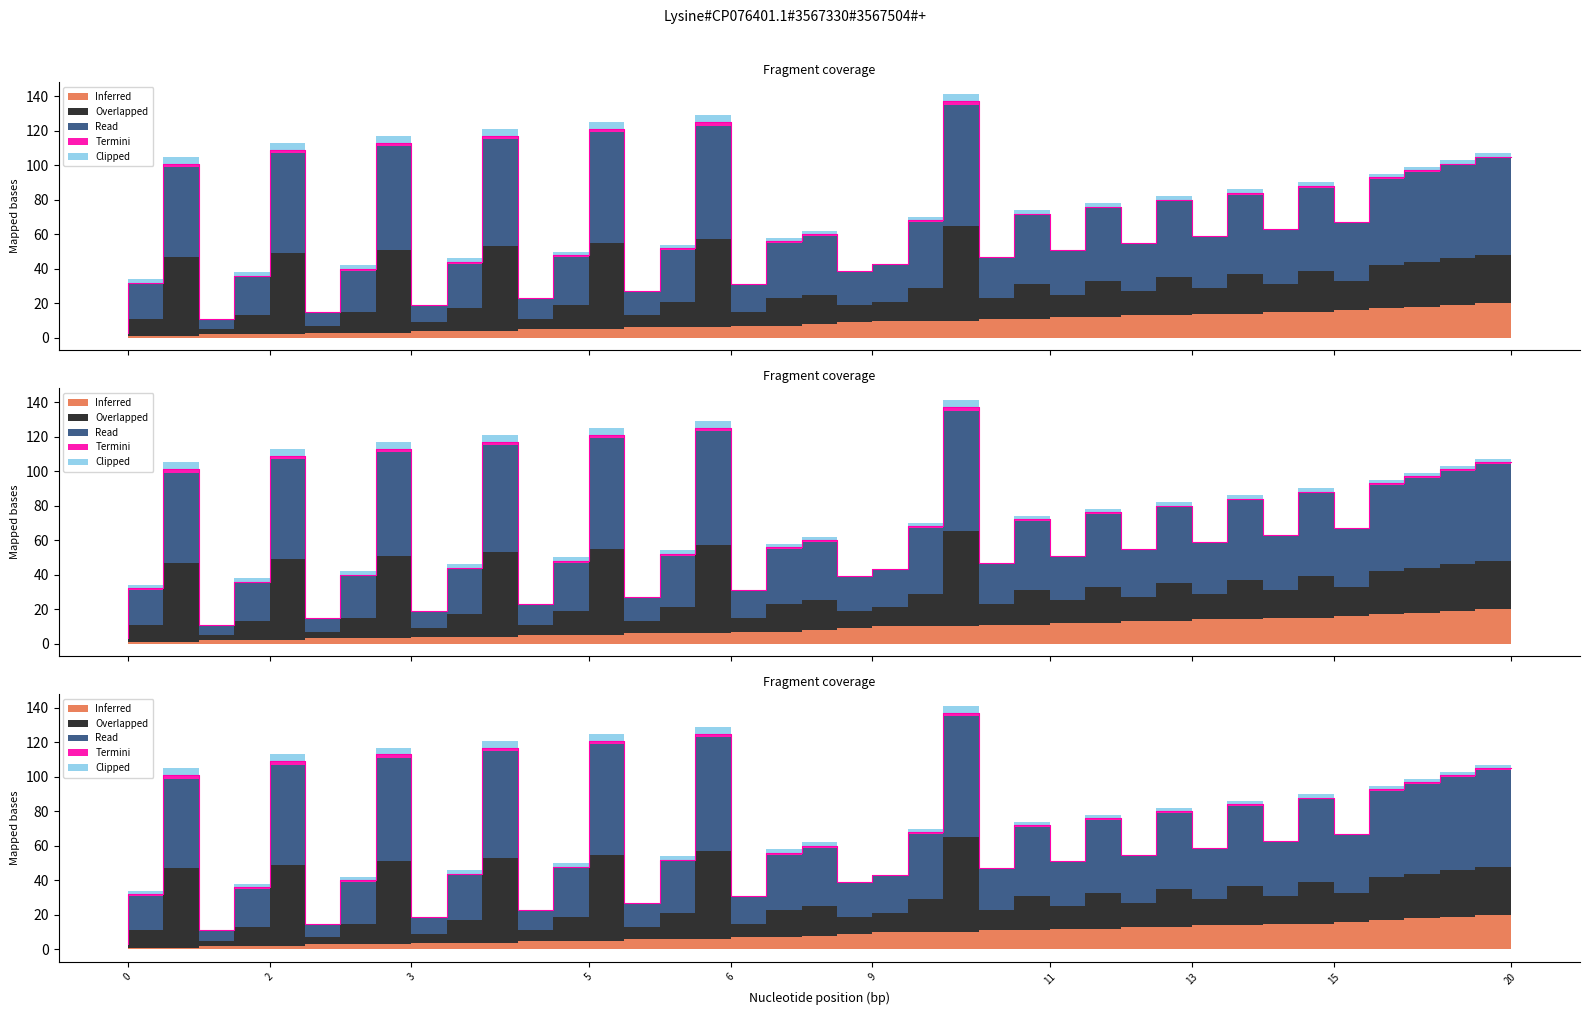

How many interior local peaks does the Termini series have?

12